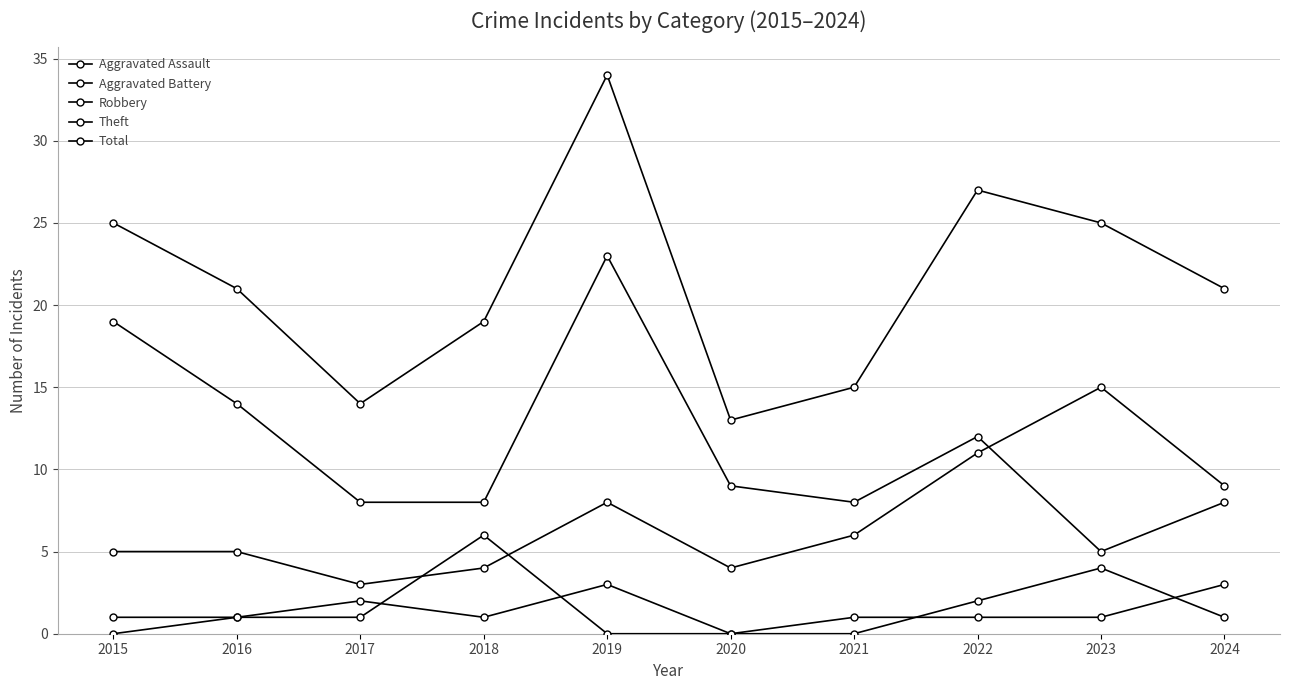

How many lines are shown in the chart?

5